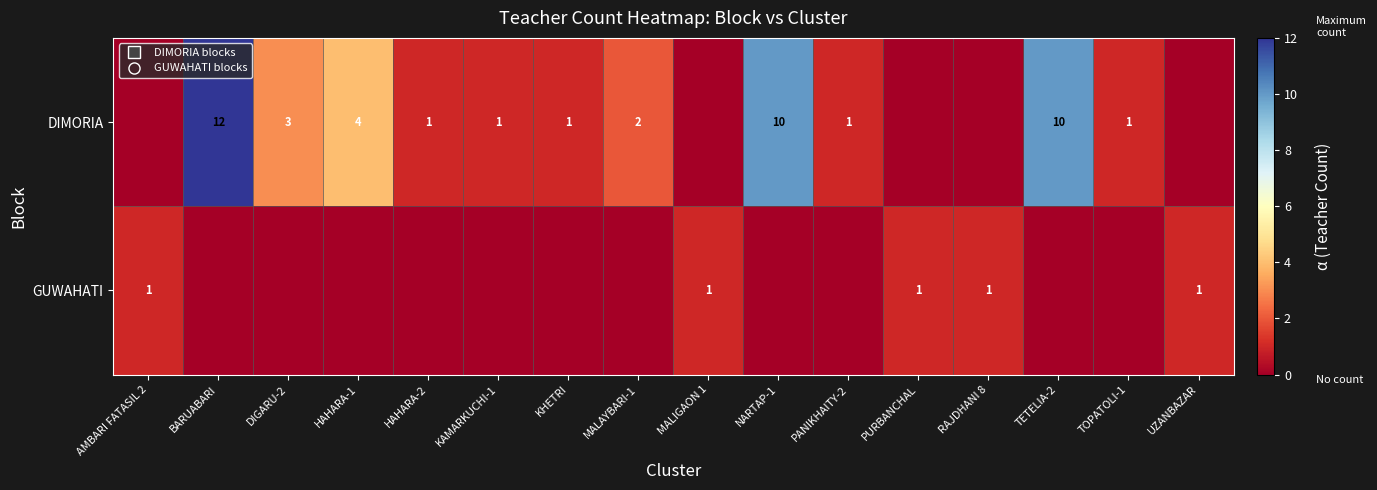

How many distinct data groups are displayed?

2